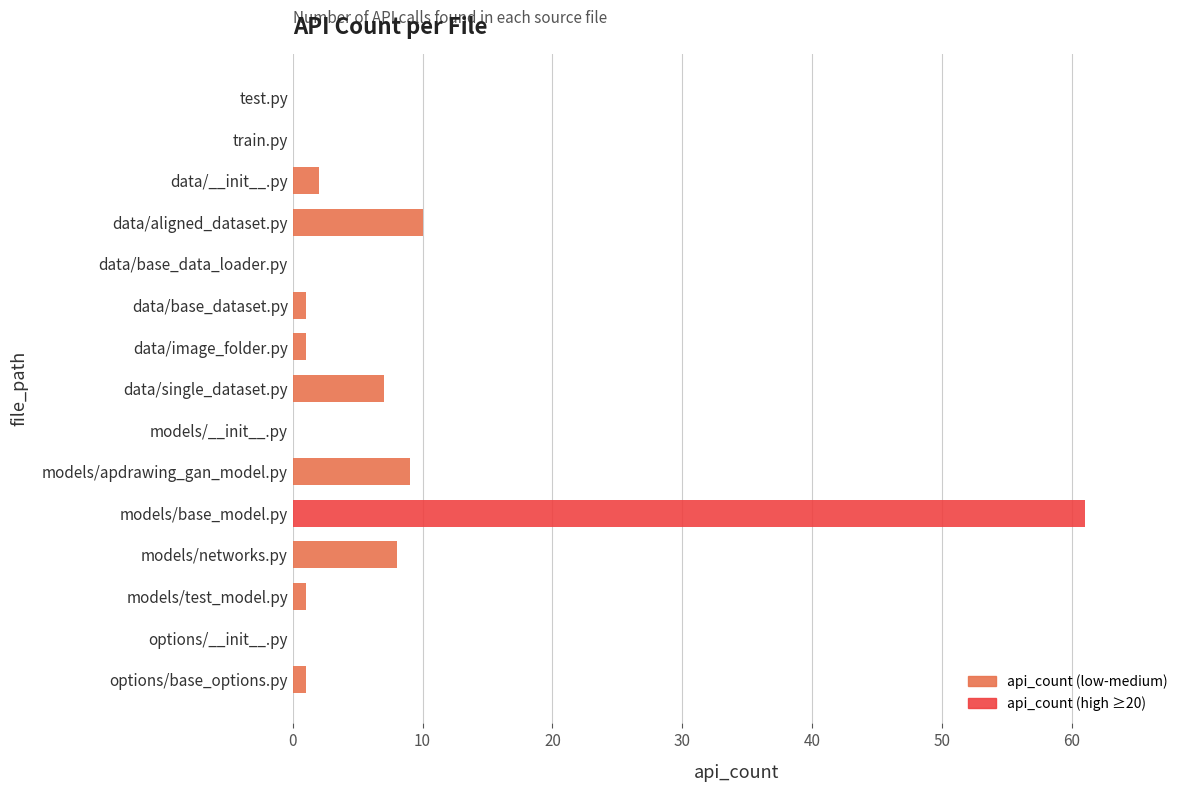

Is it true that the value at models/apdrawing_gan_model.py is 5?

False